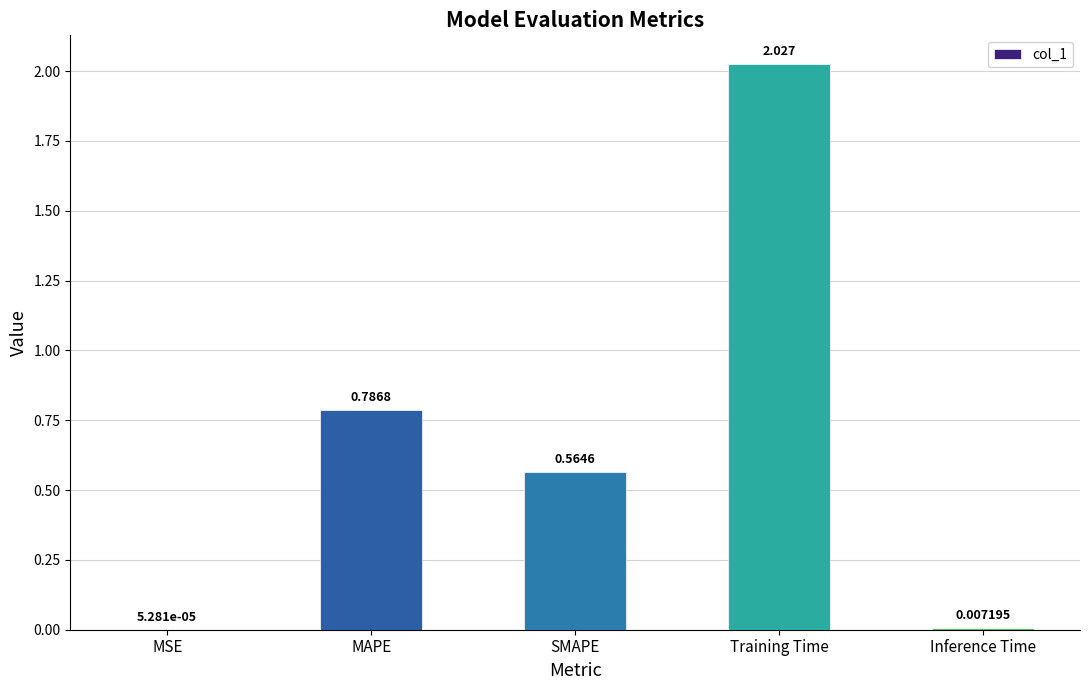

Are the bars grouped side by side (vs. stacked)?

No